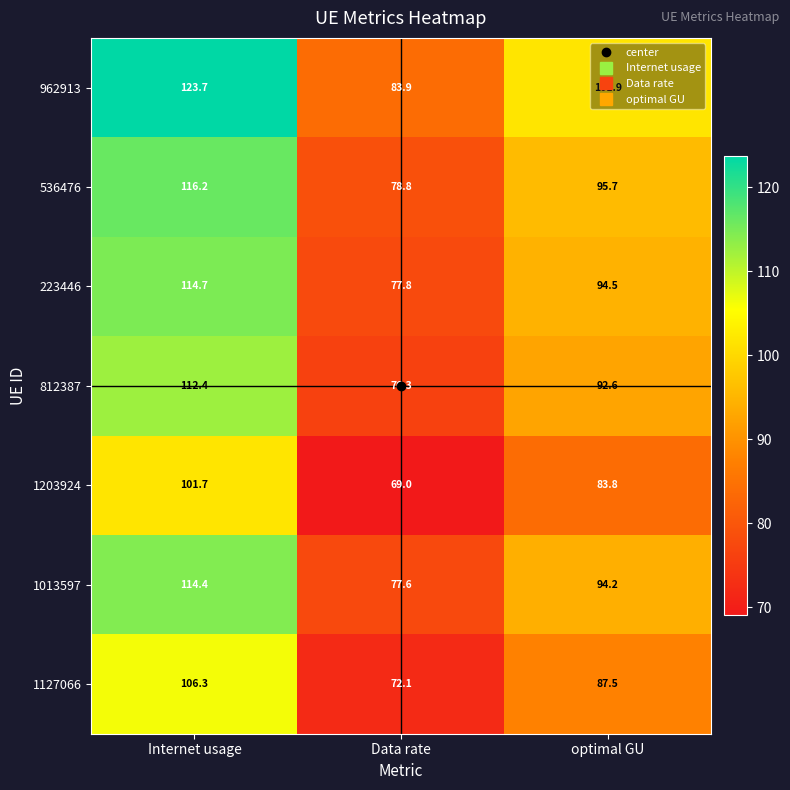

At Internet usage, list the series in order from largest to smallest.

962913, 536476, 223446, 1013597, 812387, 1127066, 1203924